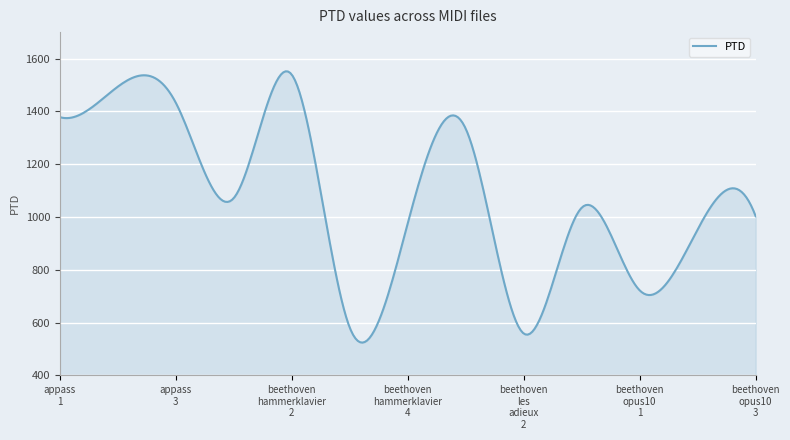

What is the greatest value displayed?

1551.5